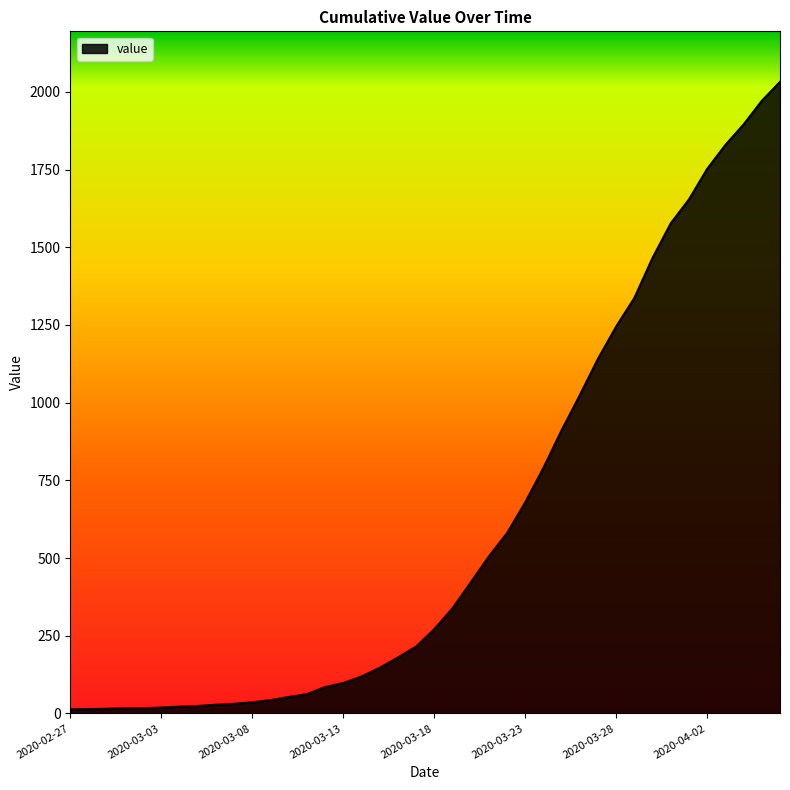

What is the value of the 8th point from the left?

24